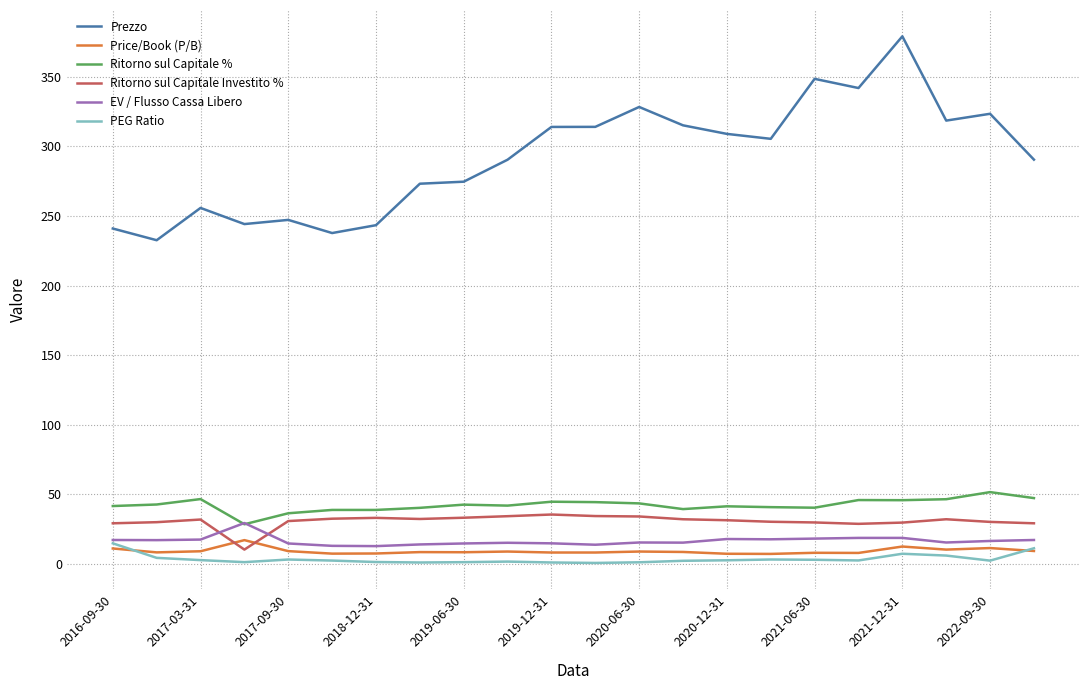

What is the maximum value for PEG Ratio?

14.8